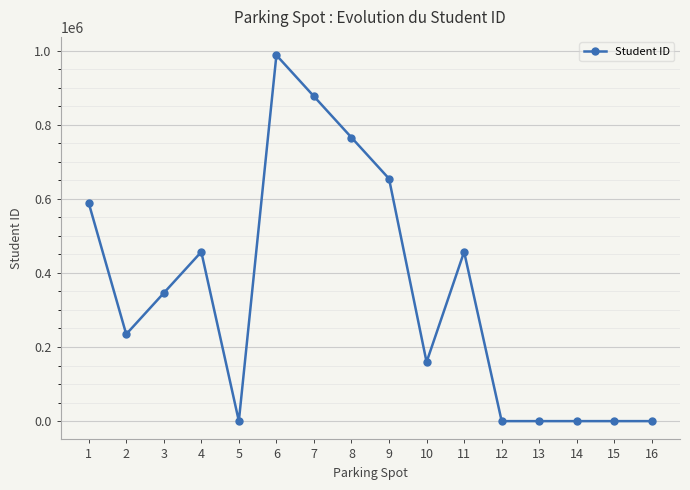

What is the ratio of the value at 10 to the value at 9?

0.2